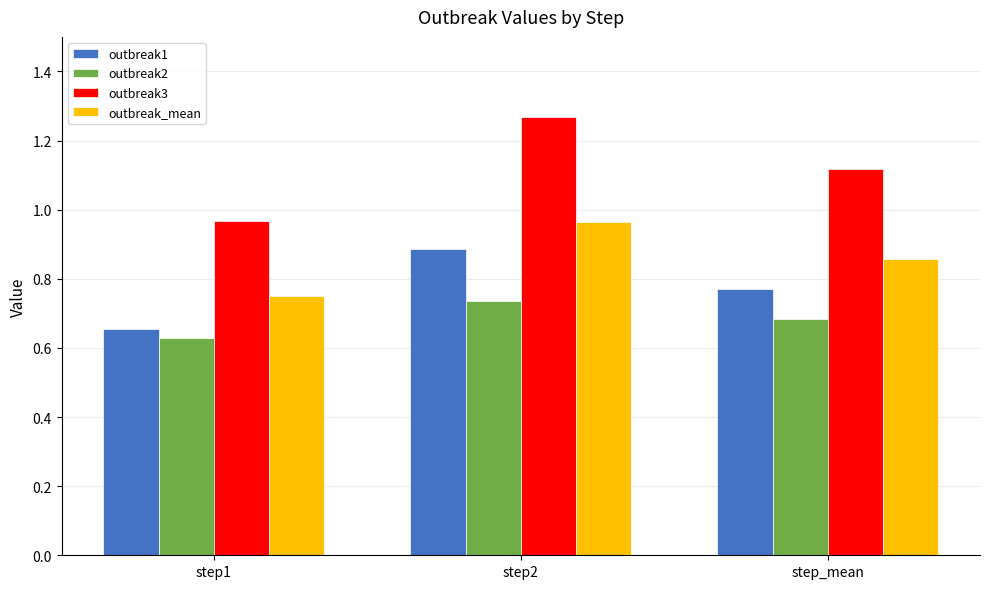

The value of outbreak_mean at step2 is 0.6. True or false?

False